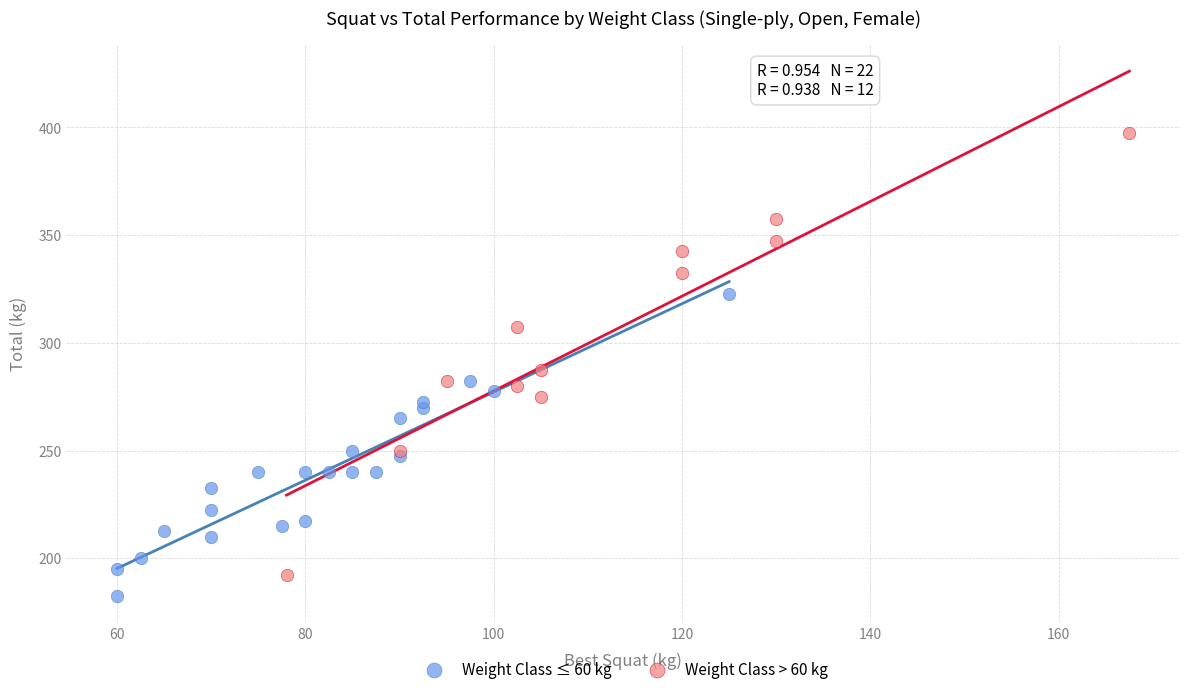

Which series contains the highest Y value?

Weight Class > 60 kg